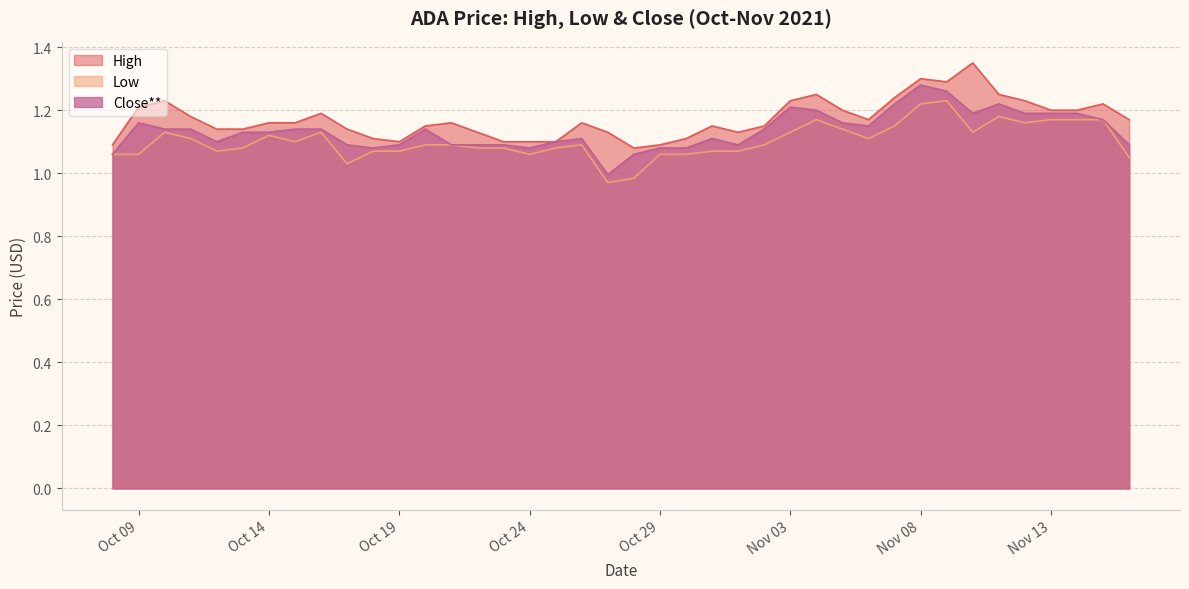

How many data points does each series have?

40